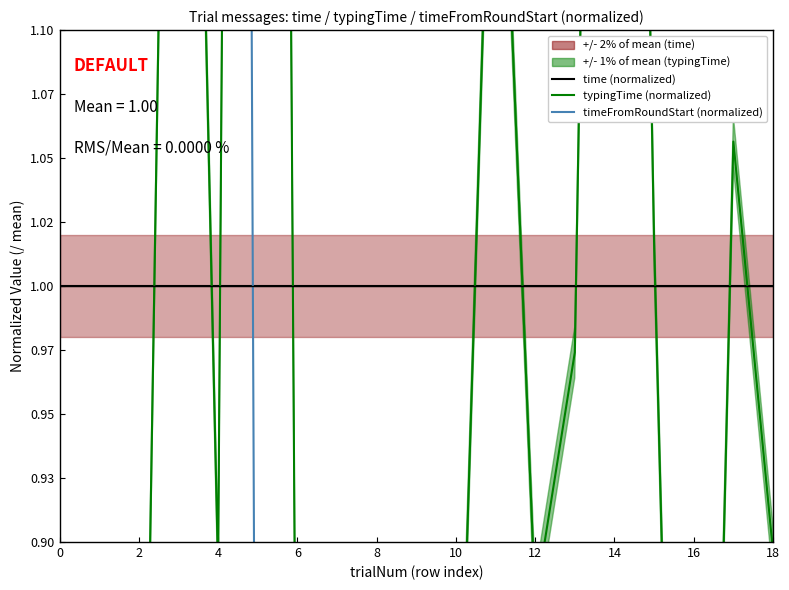

Reading left to right, extract all data points from this chart.

time: 1.0	1.0	1.0	1.0	1.0	1.0	1.0	1.0	1.0	1.0	1.0	1.0	1.0	1.0	1.0	1.0	1.0	1.0	1.0
typingTime: 0.8	0.5	0.6	1.6	0.9	3.1	0.7	0.7	0.6	0.4	0.8	1.3	0.9	1.0	1.9	1.0	0.4	1.1	0.9
timeFromRoundStart: 2.1	2.2	2.9	3.6	4.0	0.6	0.5	0.2	0.4	0.1	0.3	0.3	0.3	0.2	0.4	0.3	0.1	0.3	0.2